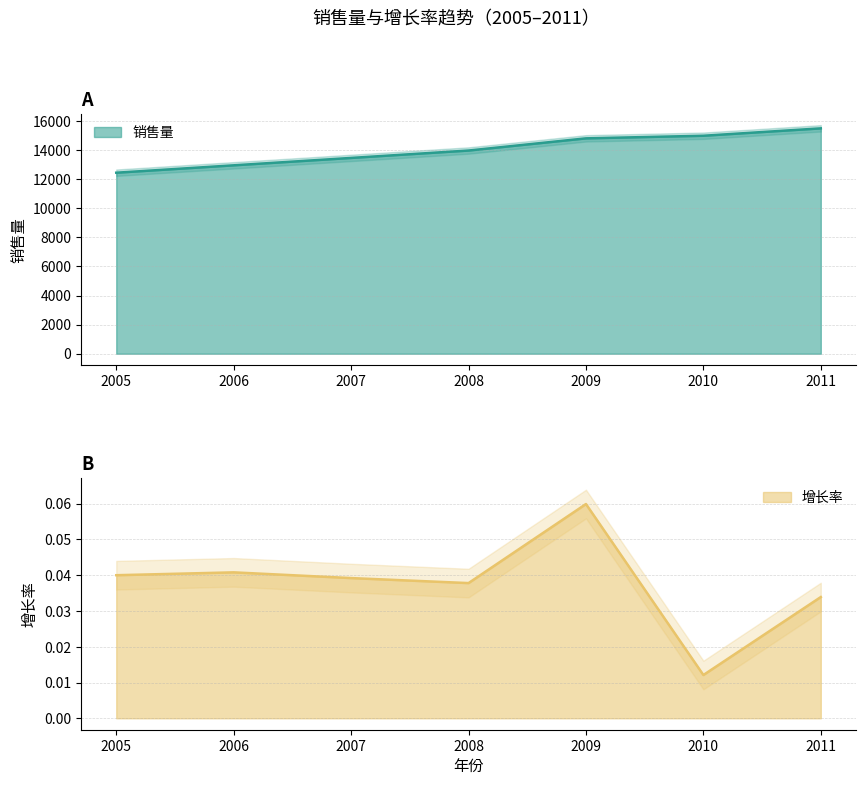

At which category is the sum across all series the highest?

2011